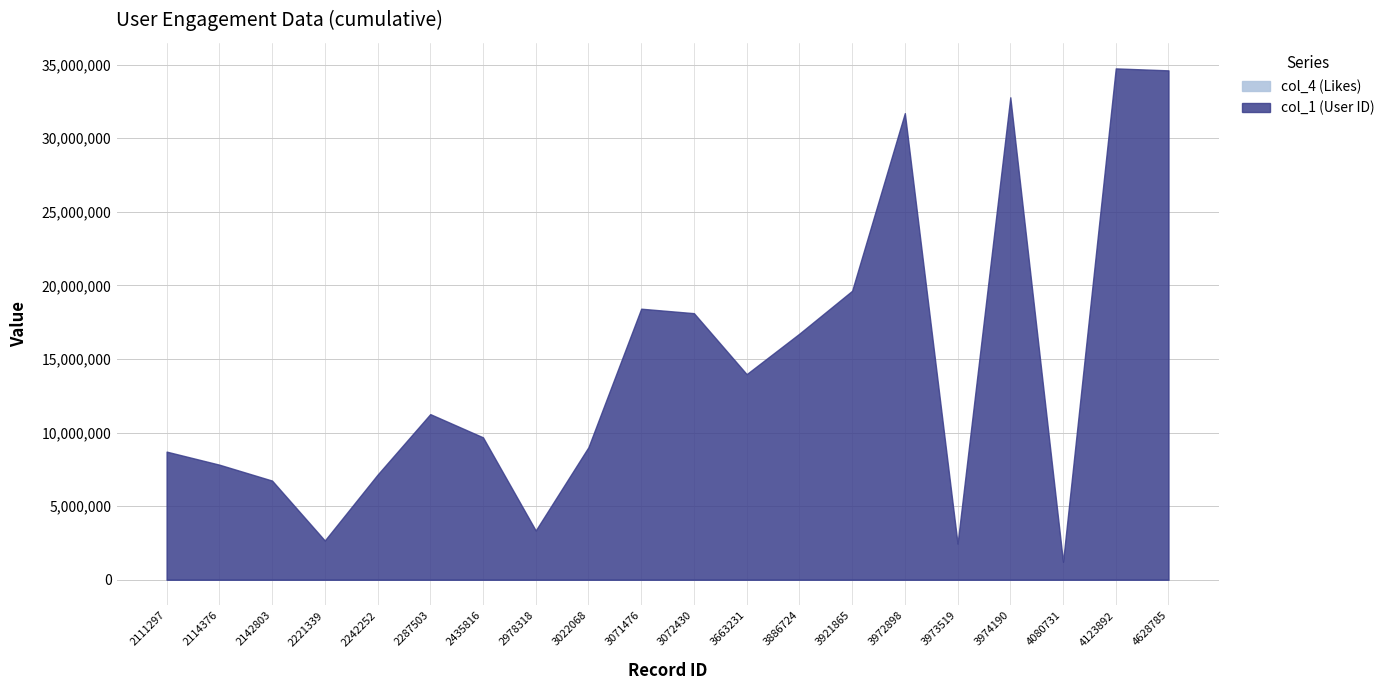

Rank the series at 3974190 from lowest to highest value.

col_4 (Likes), col_1 (User ID)